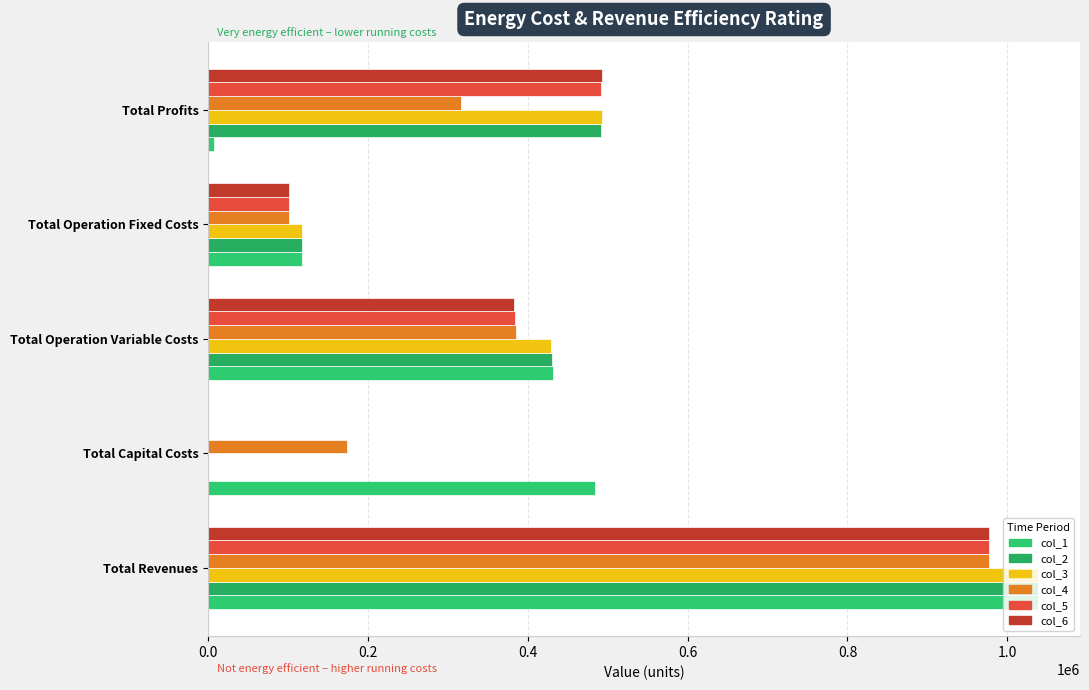

Which series has the largest total across all categories?

col_1